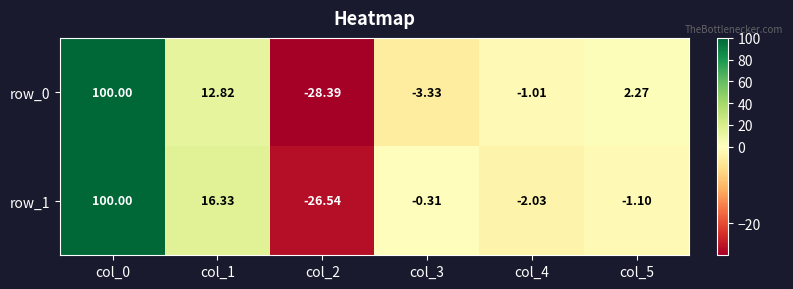

What is the sum of all row_0 values?

82.4